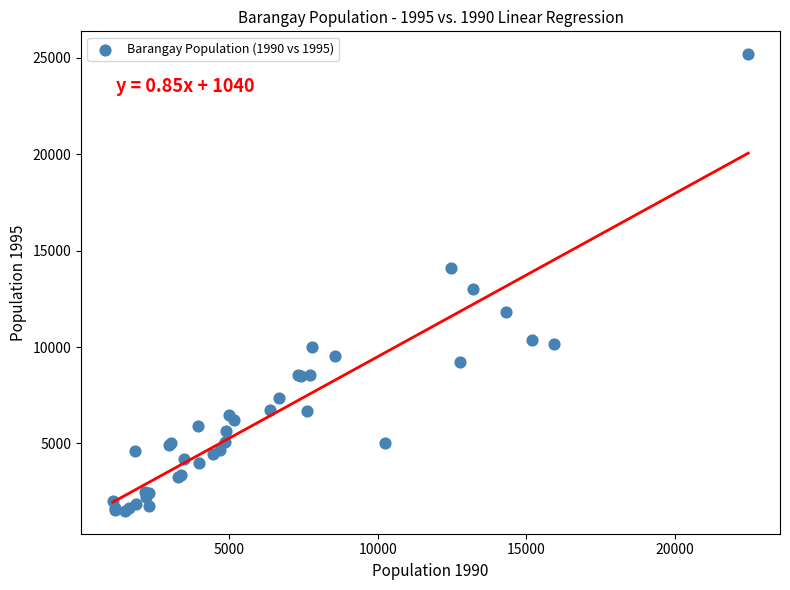

What Y value in the scatter plot is closest to 13344?

12998